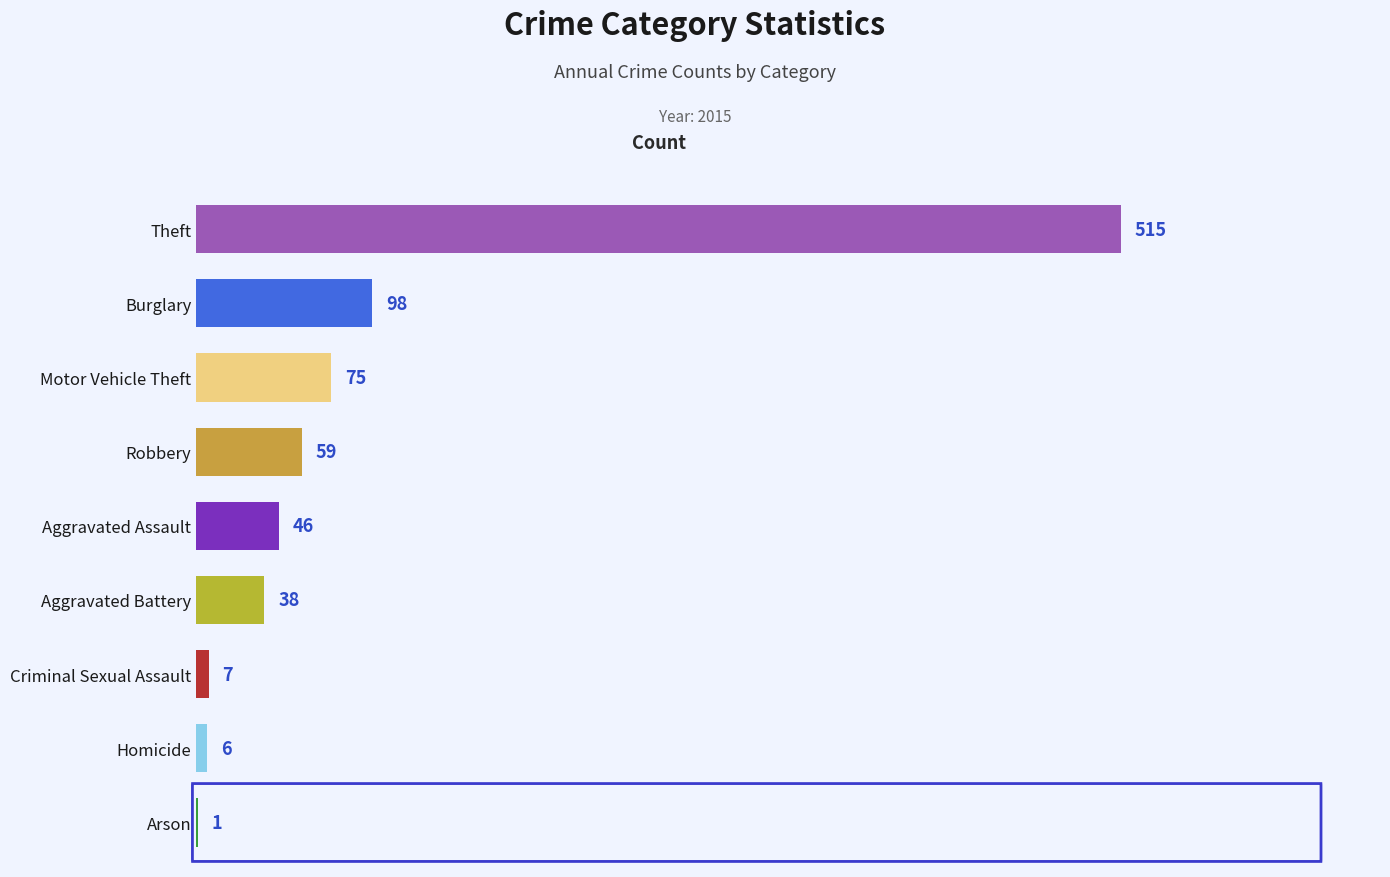

What is the maximum value shown in the chart?

515